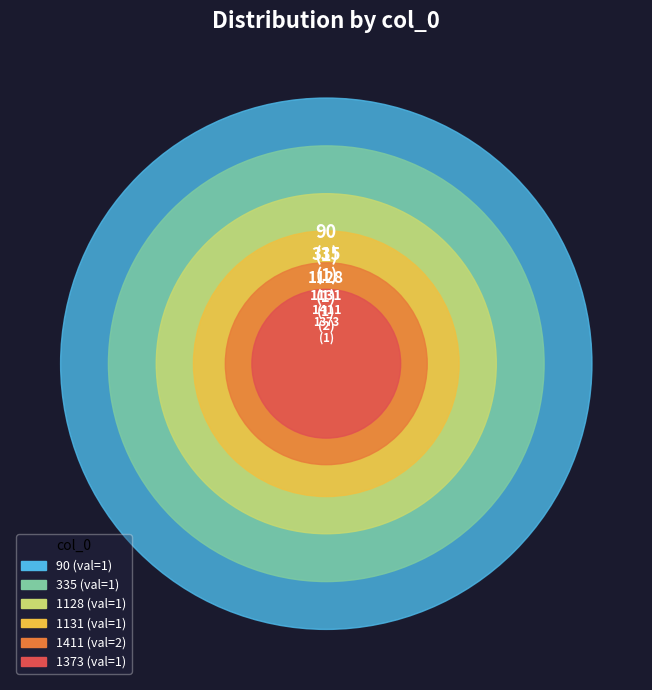

True or false: 335 accounts for 9% of the total.

False